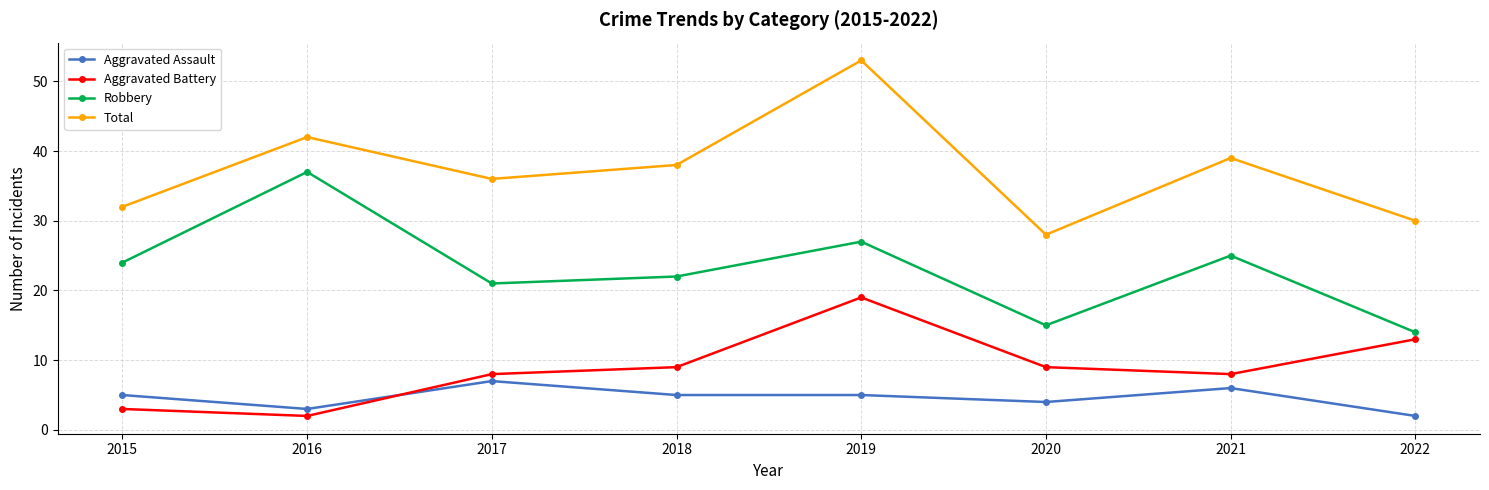

How many interior local valleys does the Total series have?

2